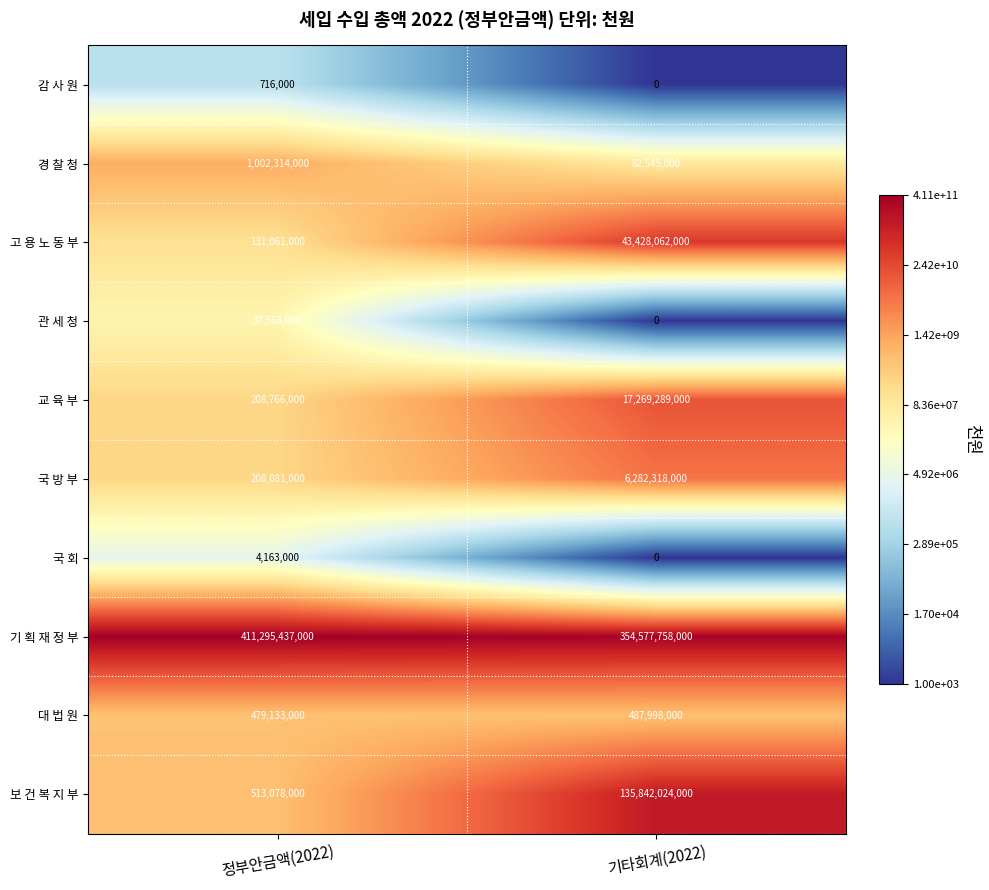

Which series has the widest spread of values?

보 건 복 지 부